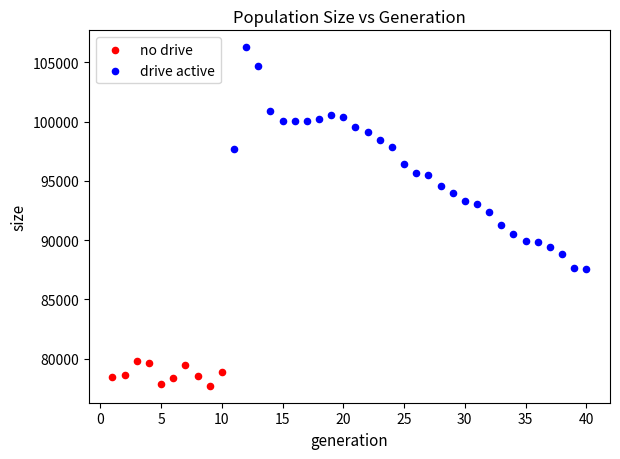

Which series reaches the minimum Y coordinate?

no drive